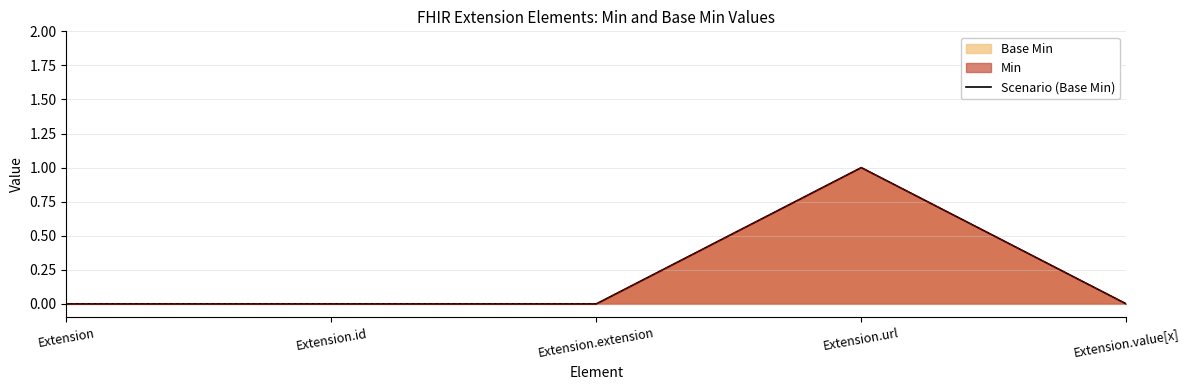

Reading left to right, extract all data points from this chart.

0	0	0	1	0